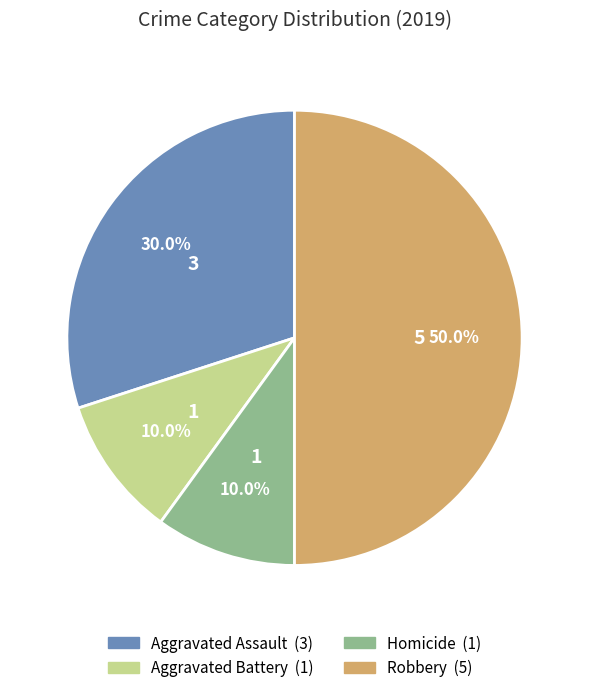

Which slice is the largest?

Robbery